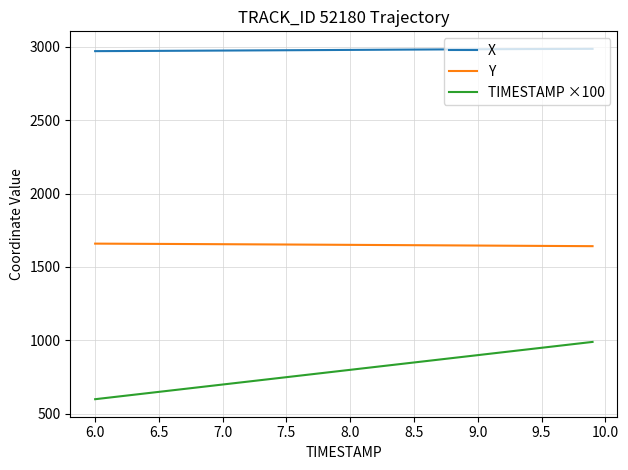

At how many categories does at least one series exceed 2923?

40